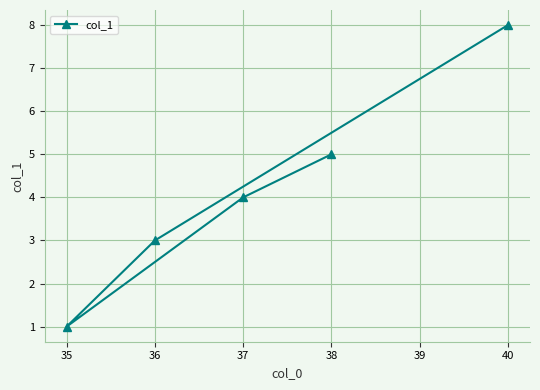

Is it true that the value at 38 is 8?

False